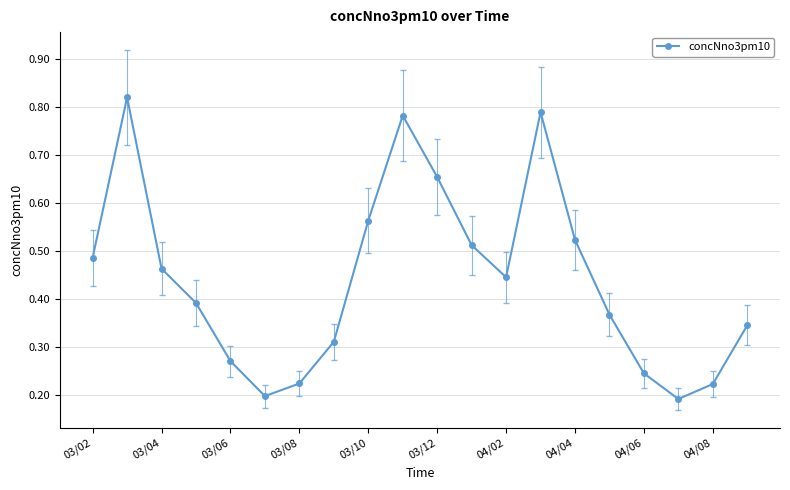

What is the sum of all values?

8.8